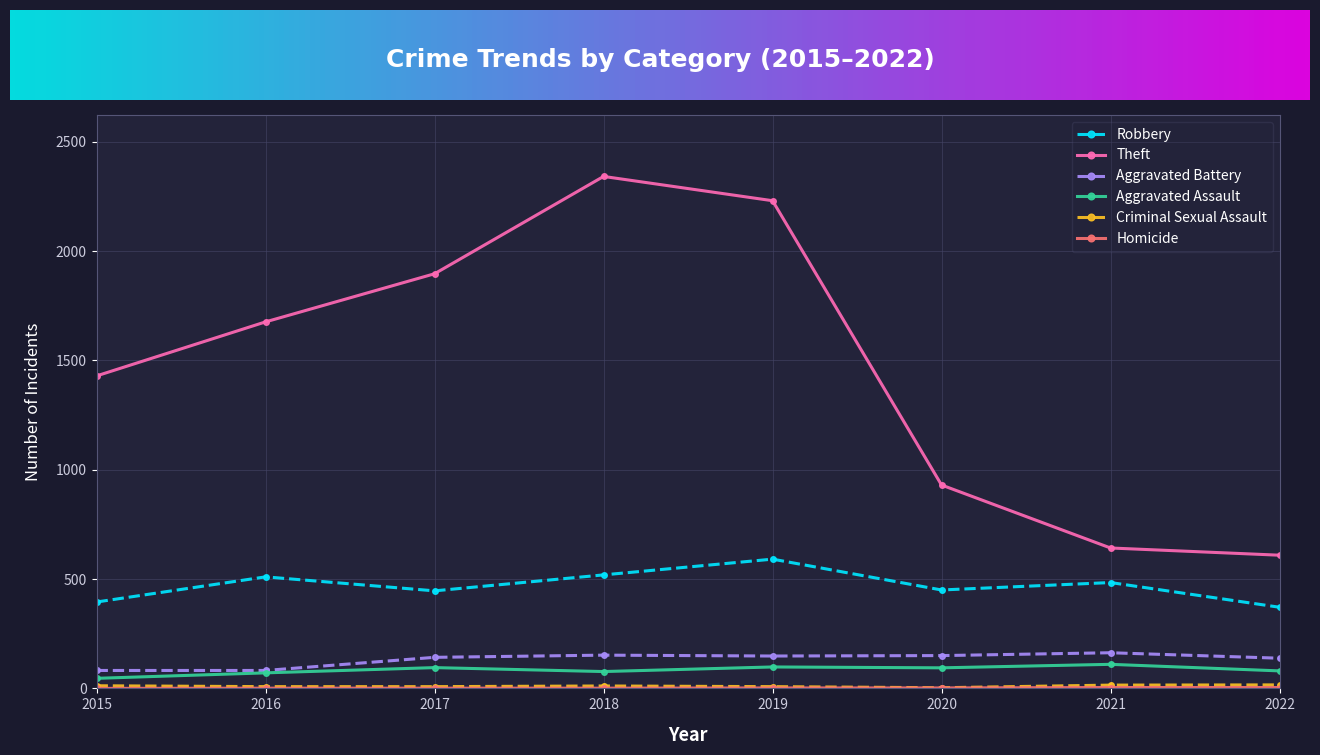

What is the difference between the Theft values at 2018 and 2016?

665